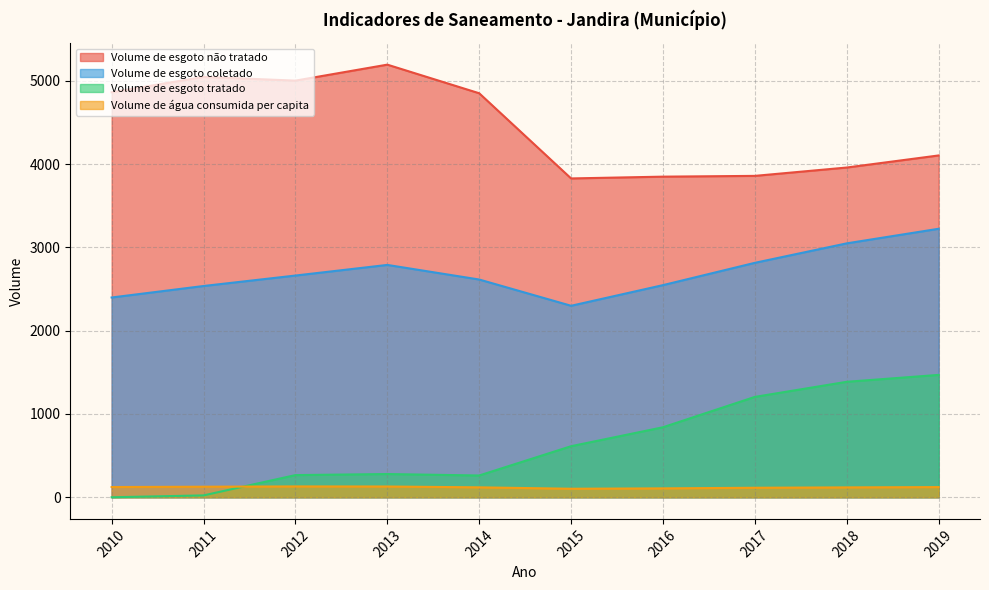

What is the difference between the maximum and second lowest values in the Volume_de_esgoto_nao_tratado series?

1344.4